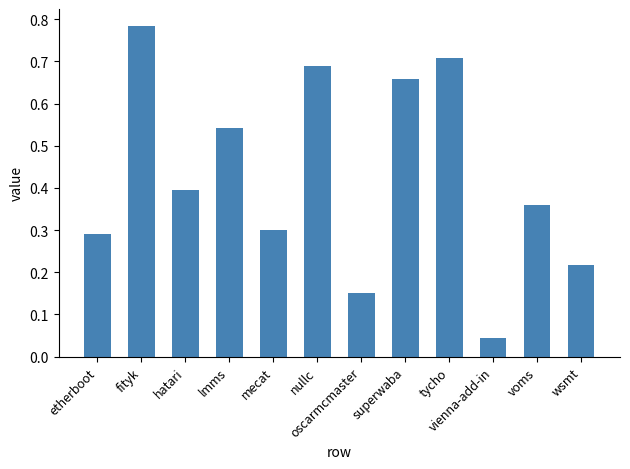

What is the difference between the second highest and second lowest values?

0.6